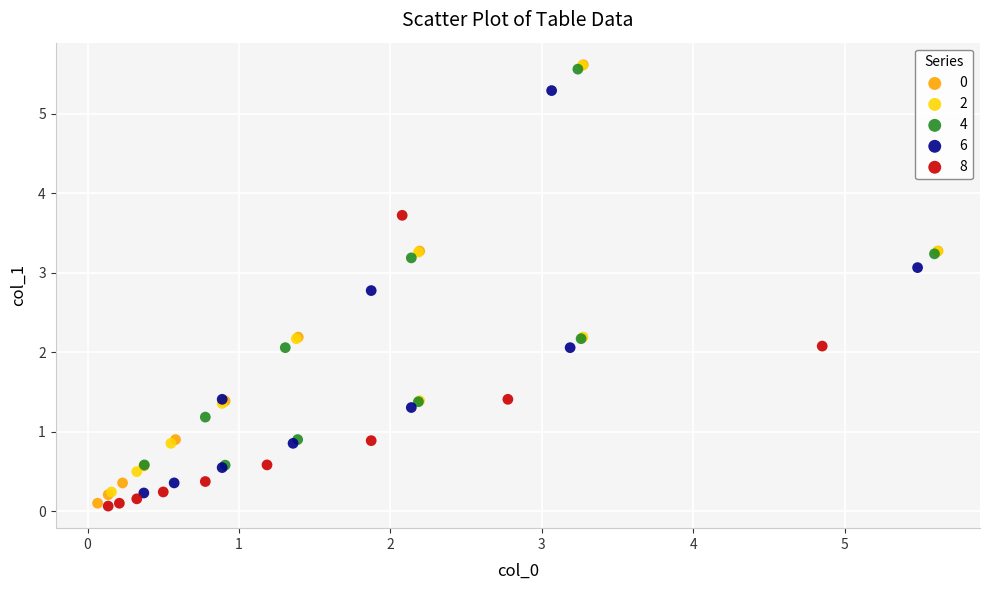

What are all the series names shown in the legend?

0, 2, 4, 6, 8